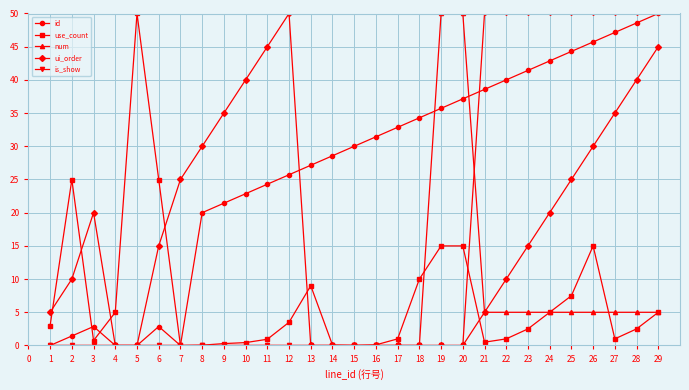

Which series changed the most between 5 and 8?

use_count